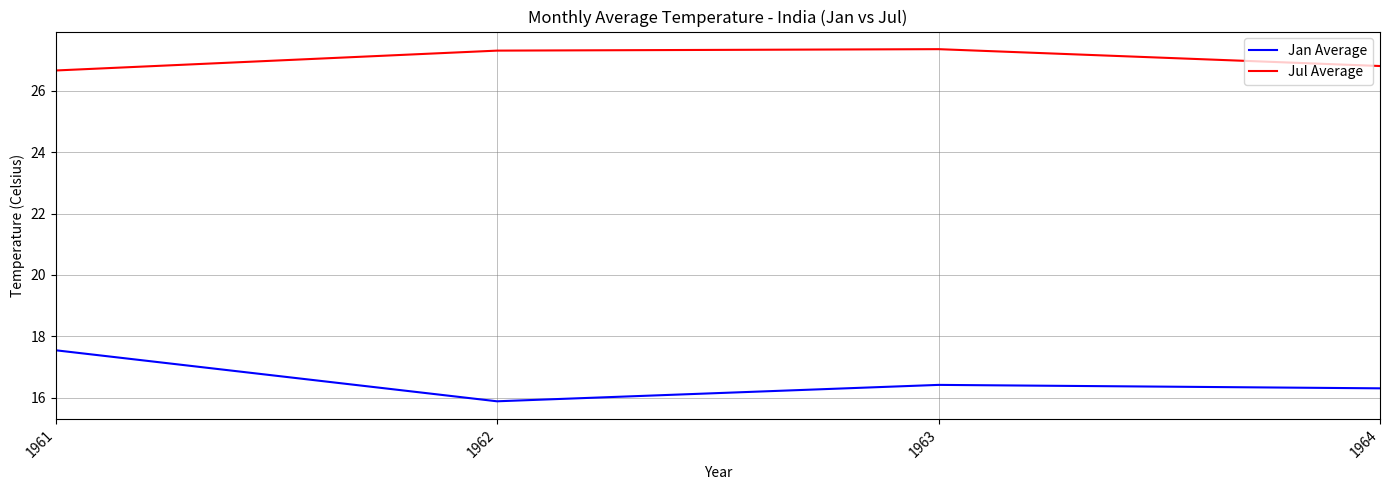

Is it true that Jan Average equals 16.3 at 1964?

True